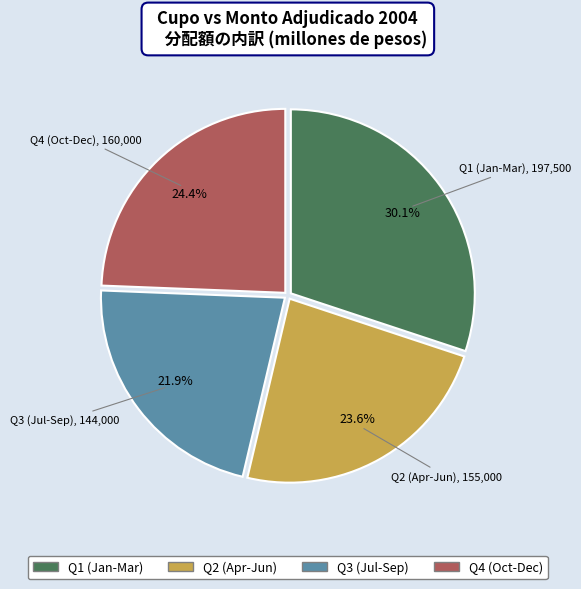

Does any single category account for the majority?

No